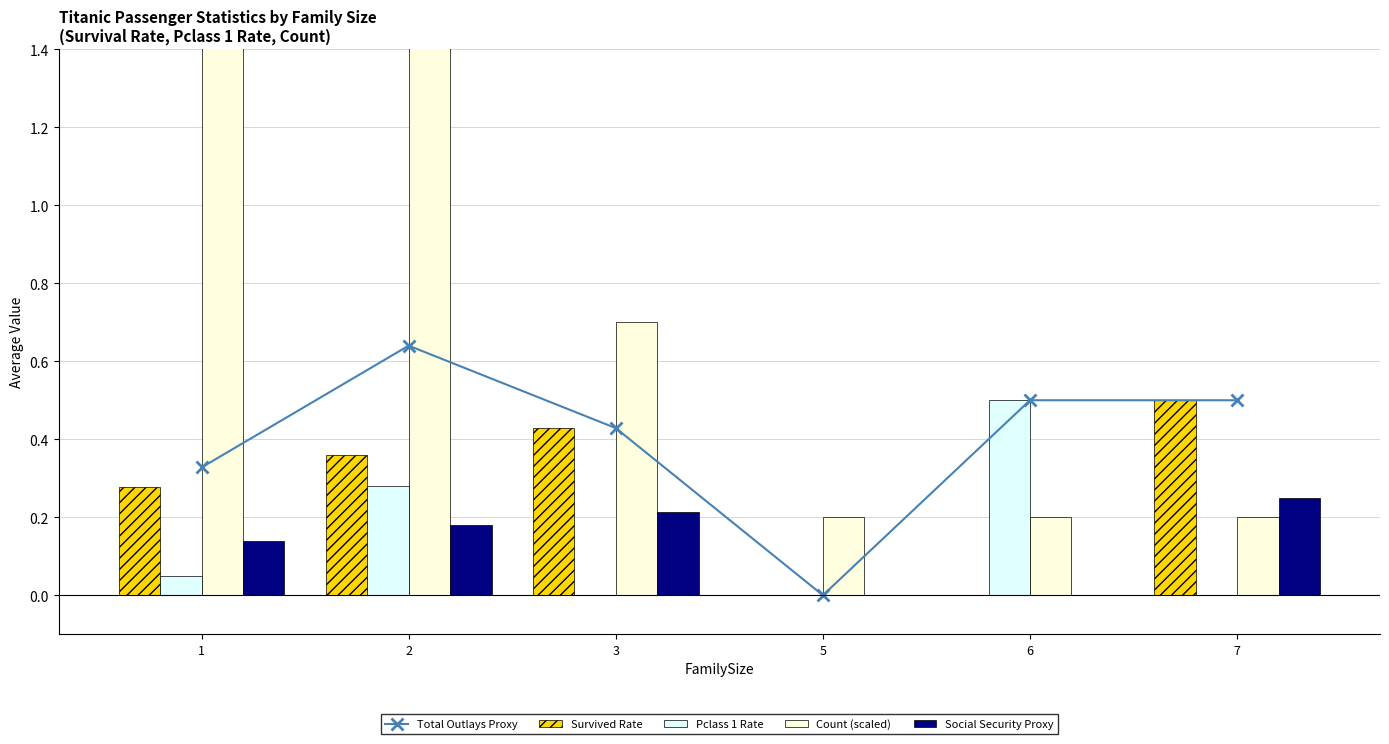

True or false: Total Outlays Proxy has a value of -0.2 at 5.

False